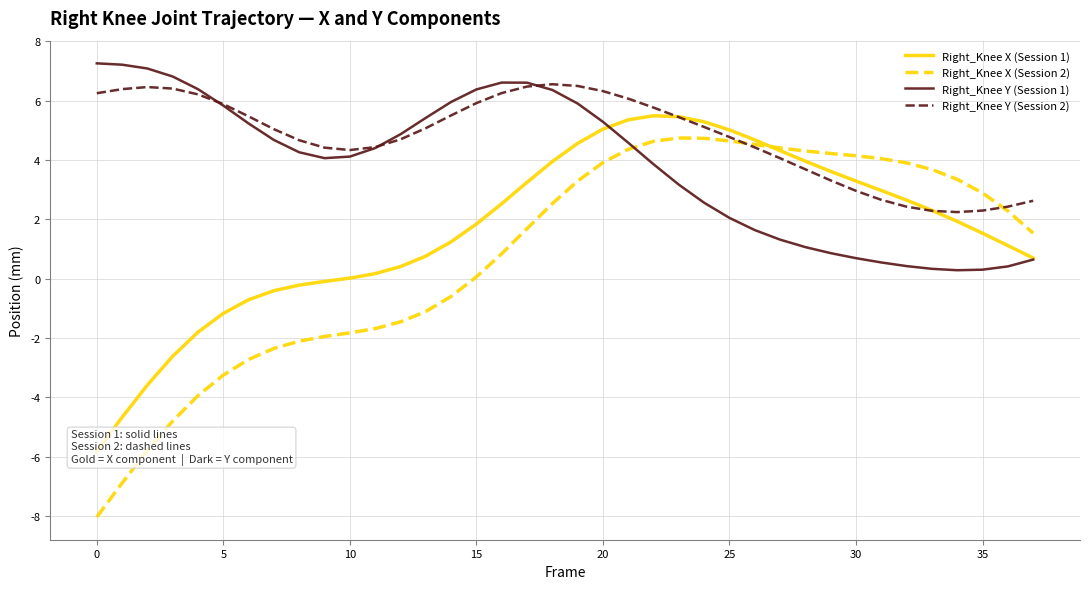

What is the maximum value for Right_Knee X (Session 2)?

4.7